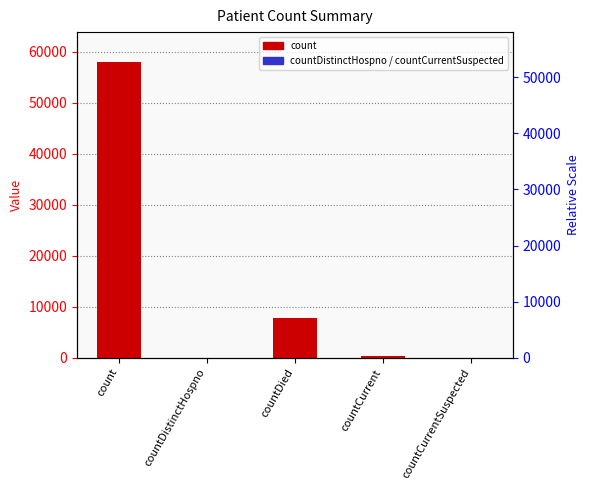

Which category has the highest value across all series?

count